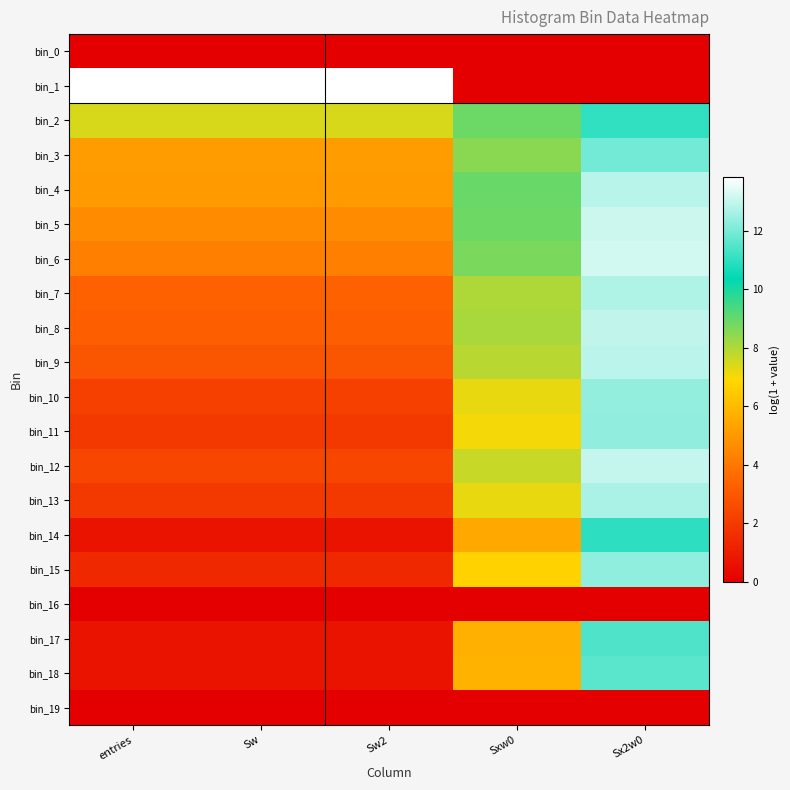

At which category is the sum across all series the highest?

Sx2w0